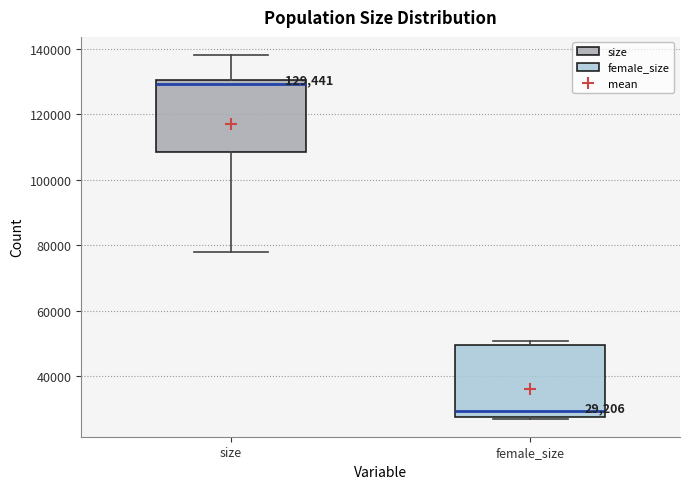

Which box's median line is the highest?

size